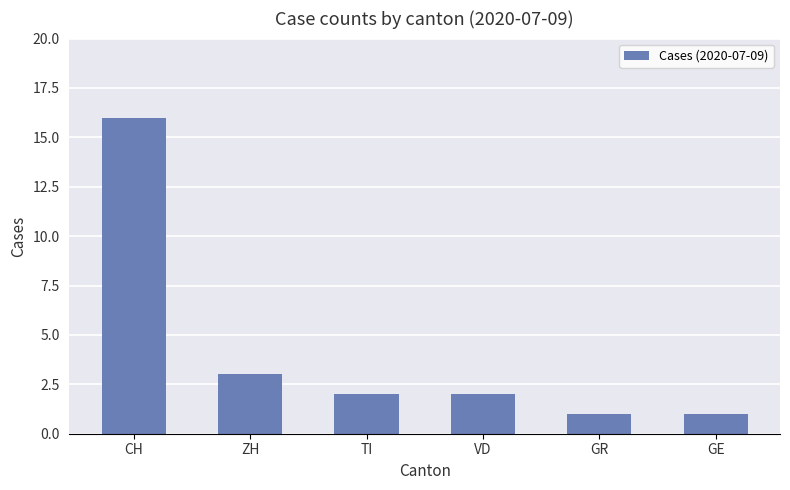

Is it true that the value at ZH is 2?

False